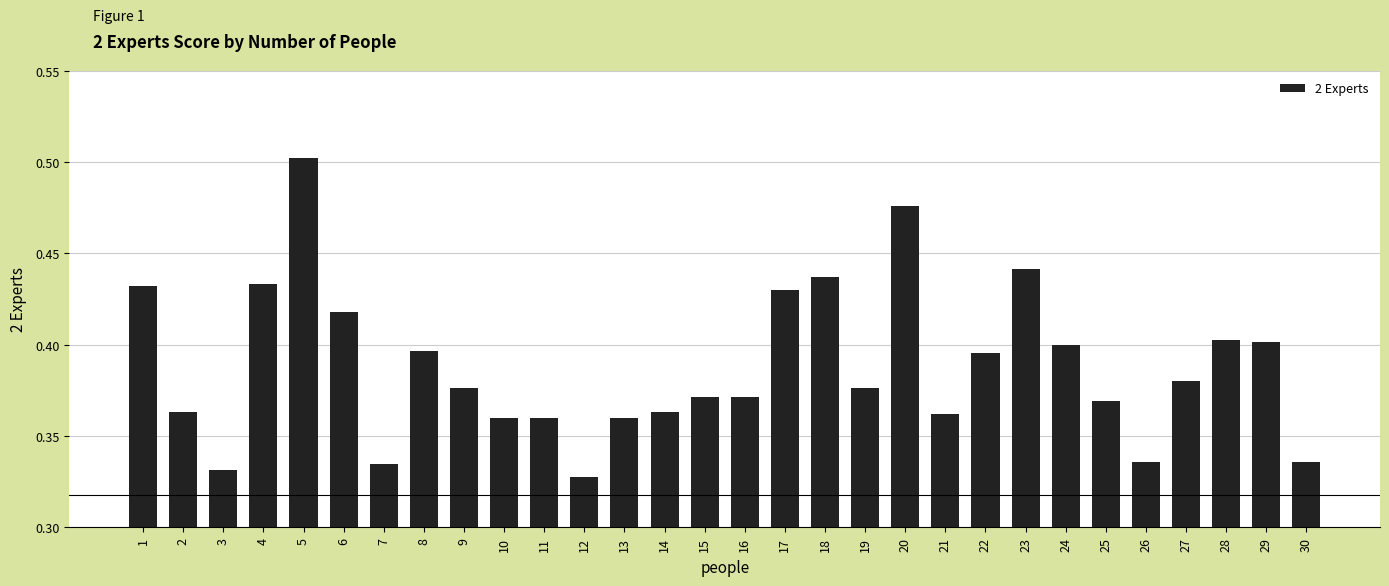

Which has a higher value, 17 or 12?

17